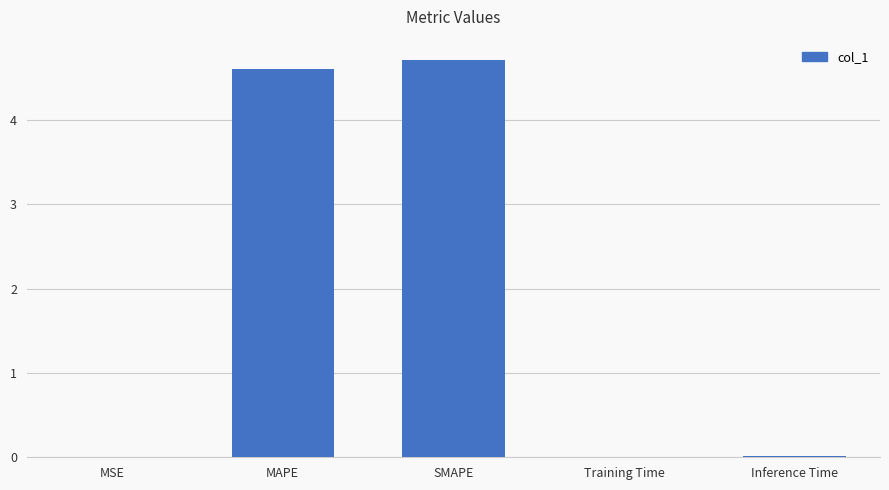

Which label corresponds to the largest value in the chart?

SMAPE